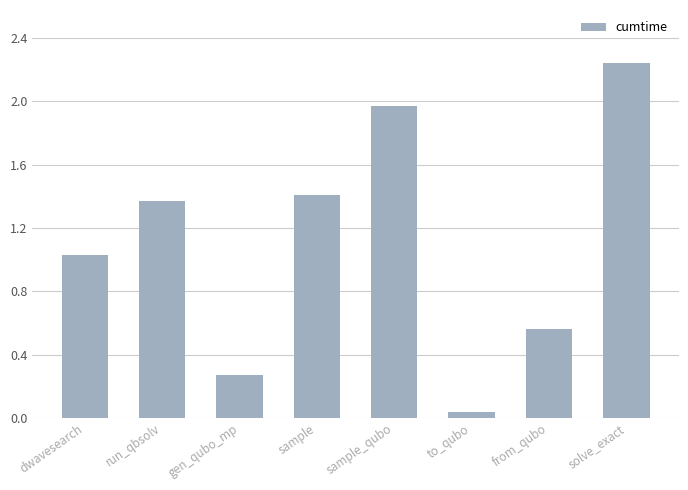

What position from the left is sample?

4